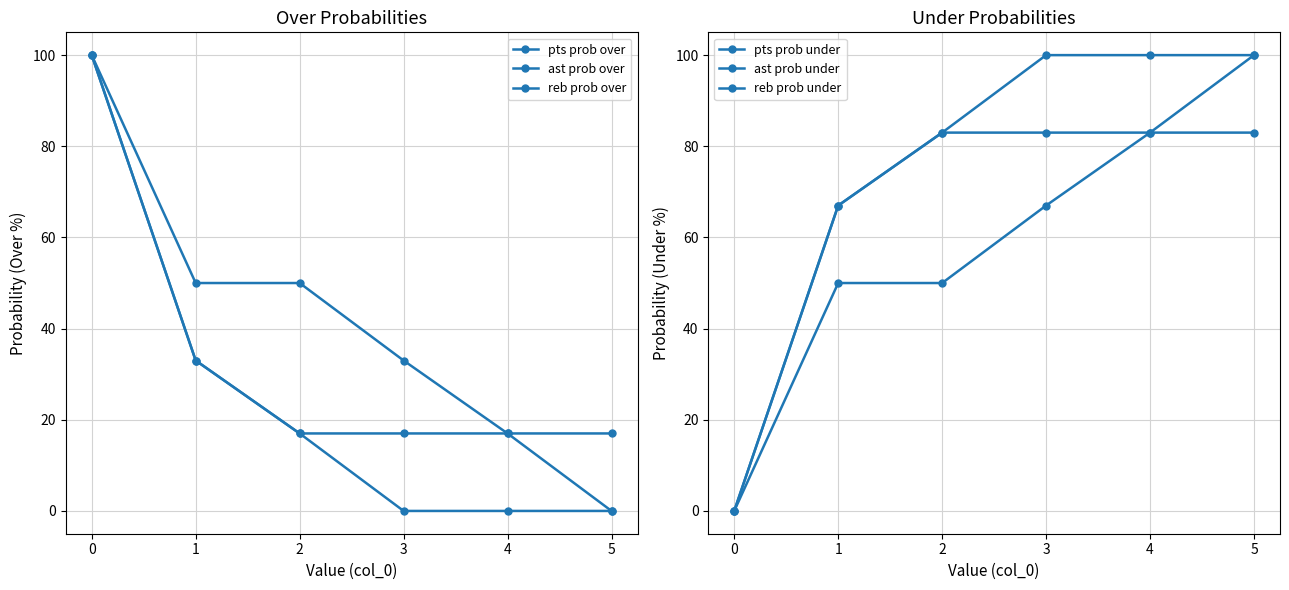

What is the average value of the ast prob under series?

75